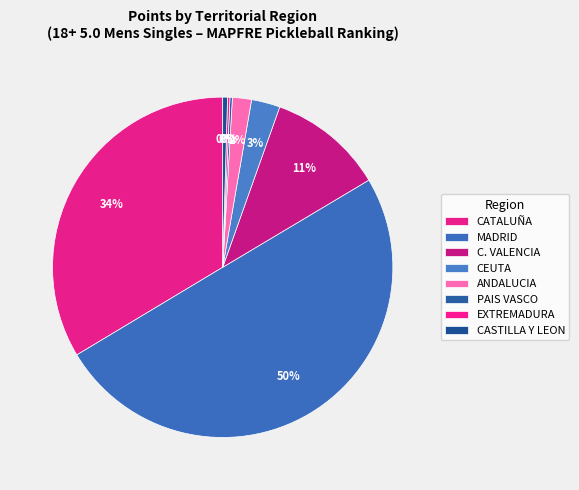

Count the number of slices in the pie.

8